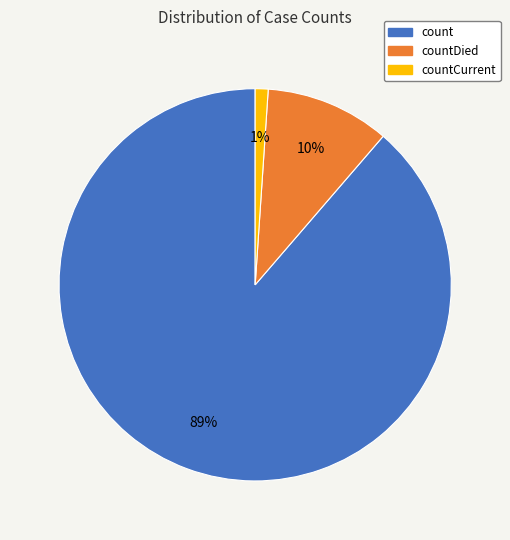

Does any single category account for the majority?

Yes